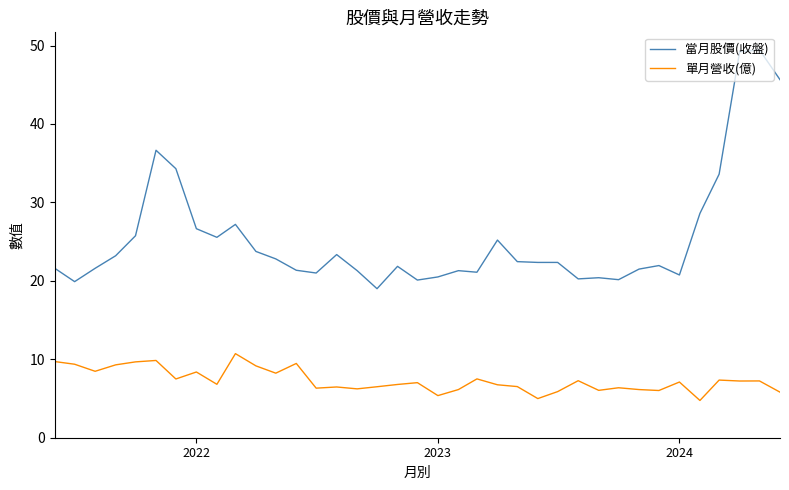

Which series has the largest total across all categories?

當月股價(收盤)